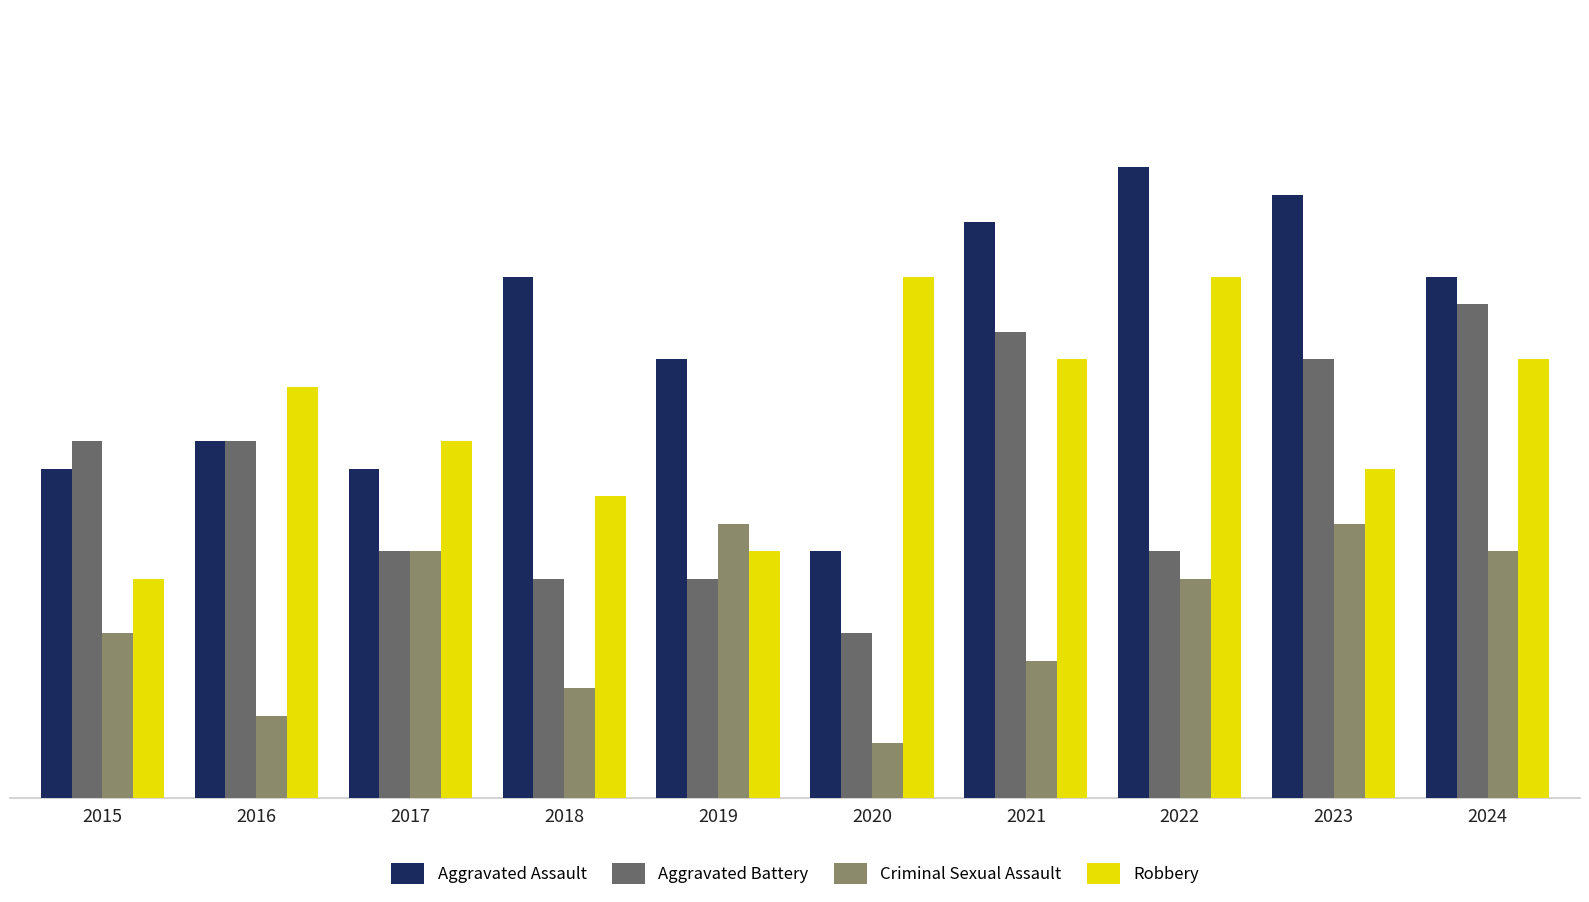

Reading left to right, what are all the values shown in this chart?

Aggravated Assault: 2015=12	2016=13	2017=12	2018=19	2019=16	2020=9	2021=21	2022=23	2023=22	2024=19
Aggravated Battery: 2015=13	2016=13	2017=9	2018=8	2019=8	2020=6	2021=17	2022=9	2023=16	2024=18
Criminal Sexual Assault: 2015=6	2016=3	2017=9	2018=4	2019=10	2020=2	2021=5	2022=8	2023=10	2024=9
Robbery: 2015=8	2016=15	2017=13	2018=11	2019=9	2020=19	2021=16	2022=19	2023=12	2024=16